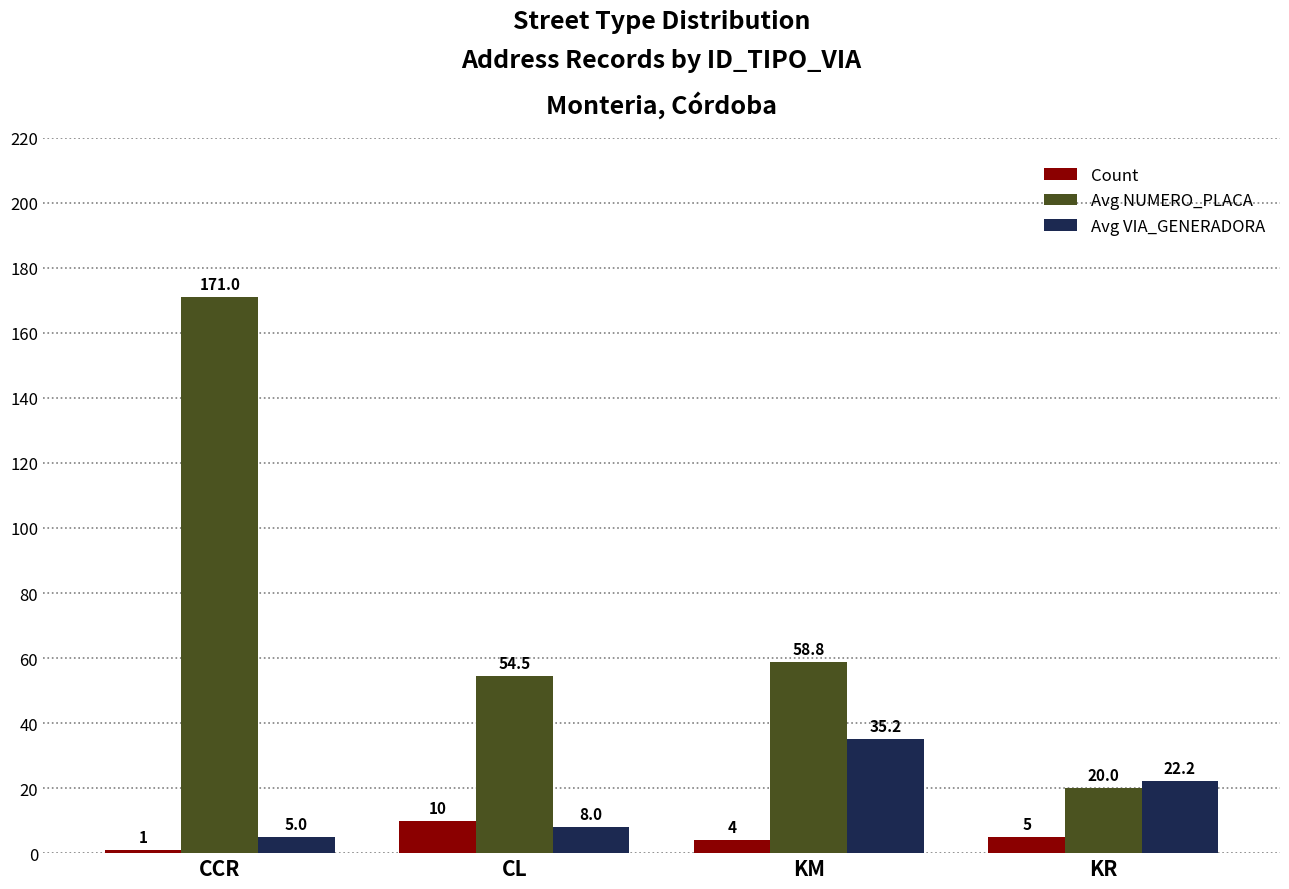

Between CCR and KM, which series saw the biggest shift?

Avg NUMERO_PLACA